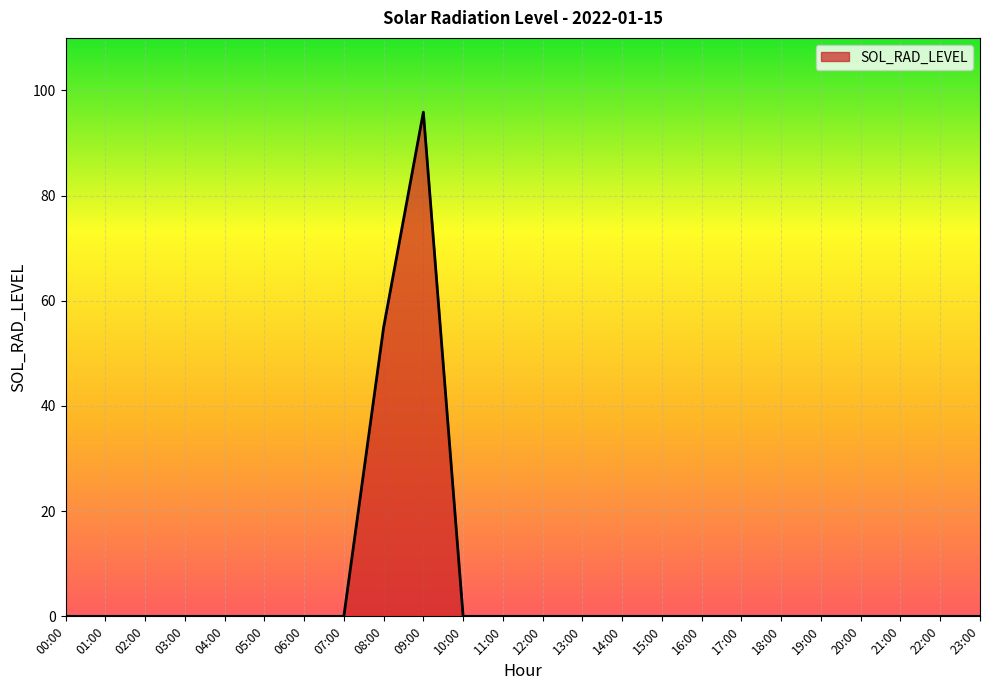

Which label corresponds to the largest value in the chart?

09:00